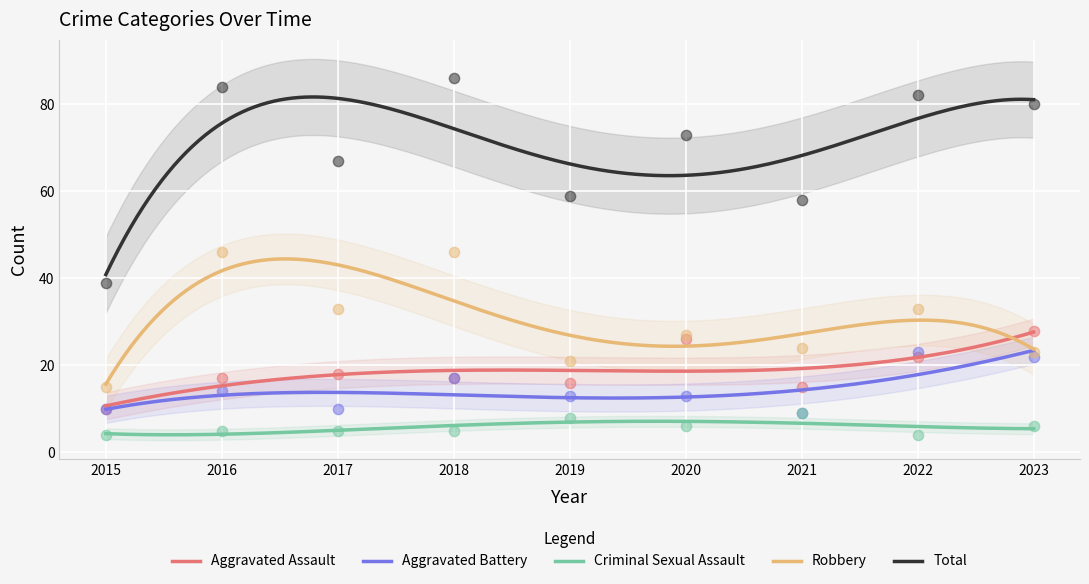

Which series reaches the minimum Y coordinate?

Criminal Sexual Assault